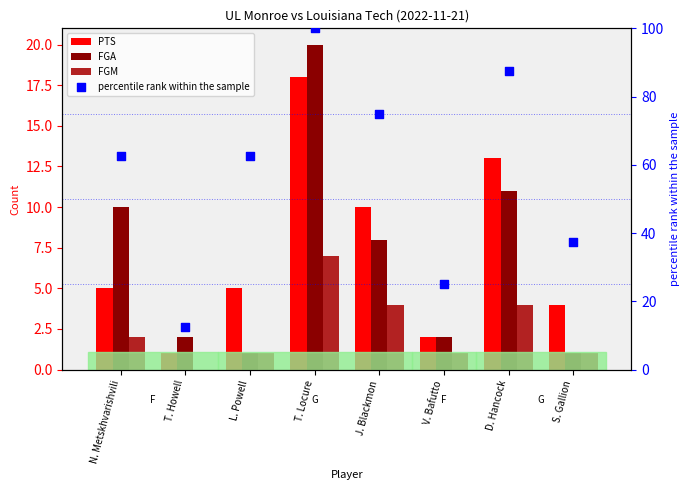

What is the total value across all series at T. Locure?

145.0